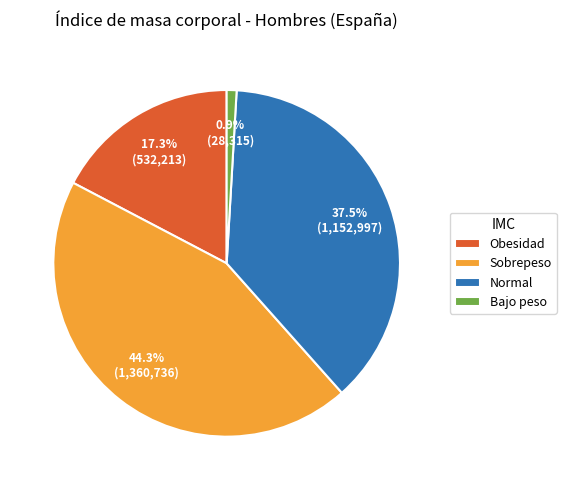

Combined, do Obesidad and Normal account for over 50%?

Yes